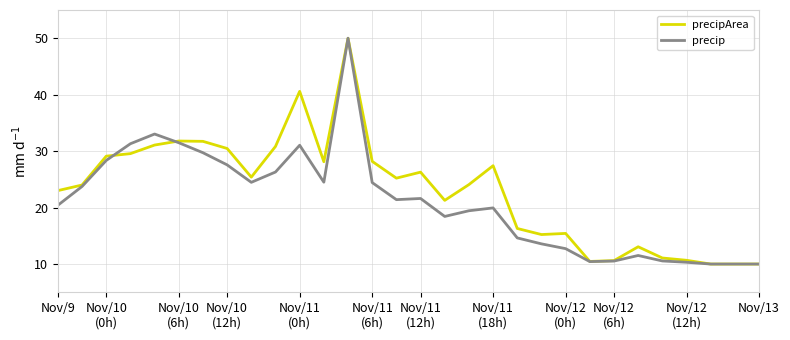

What is the highest value of the precip series?

50.0